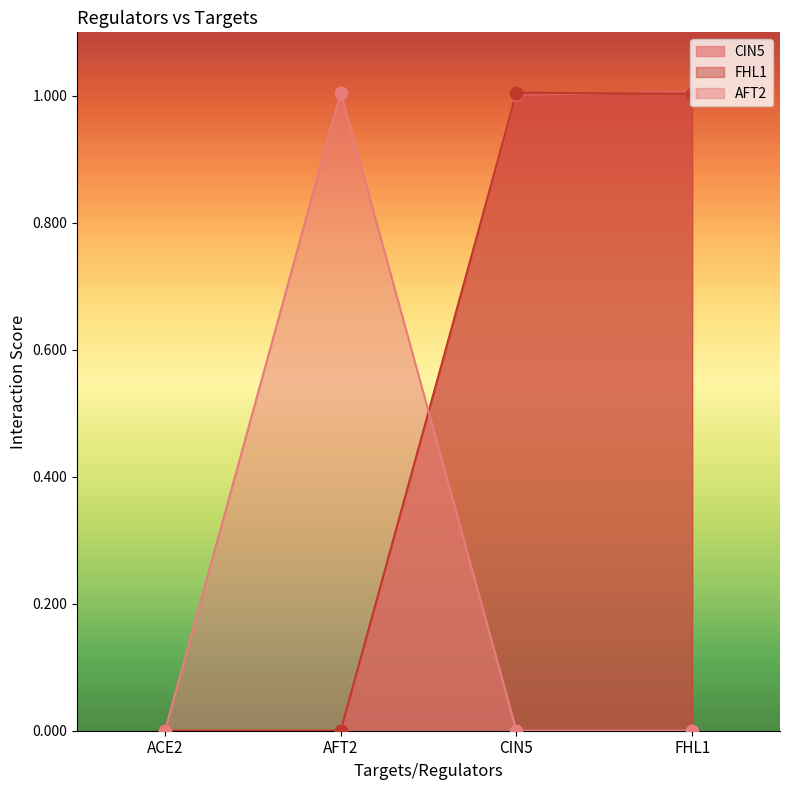

Which series reaches the minimum Y coordinate?

CIN5